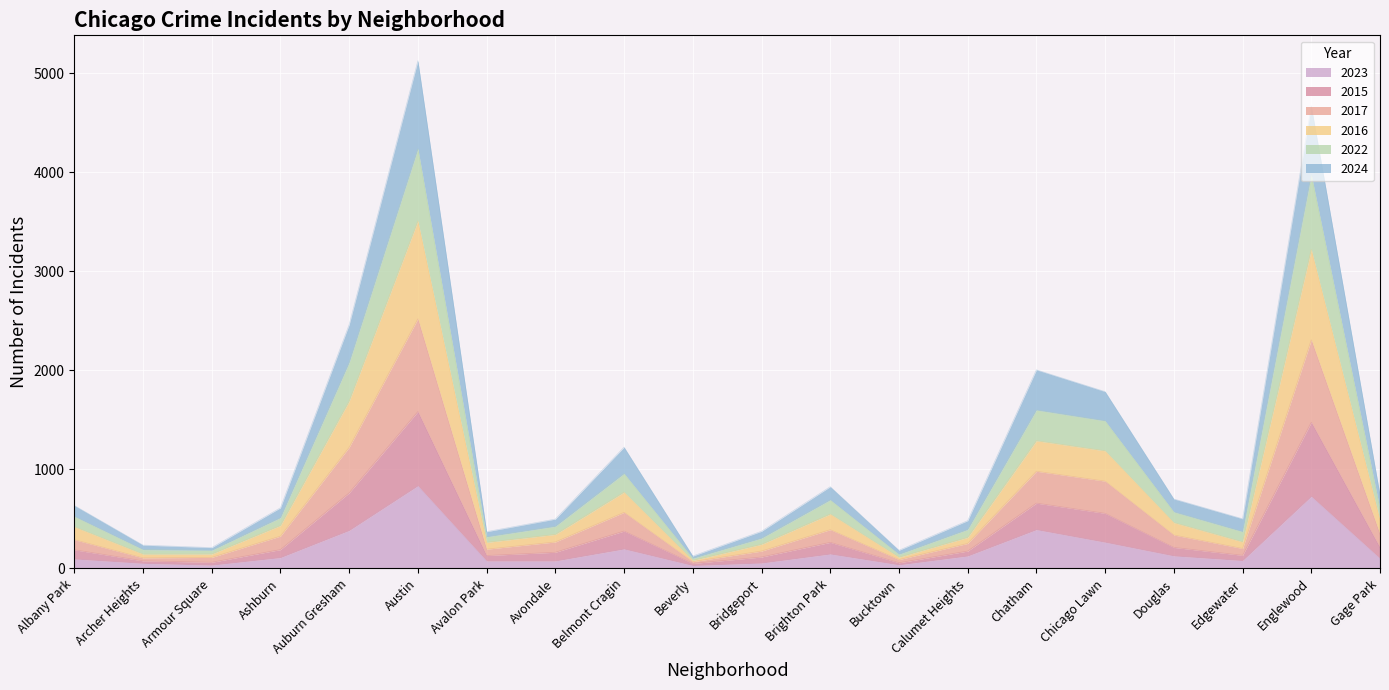

What is the total value across all series at Chatham?

2005